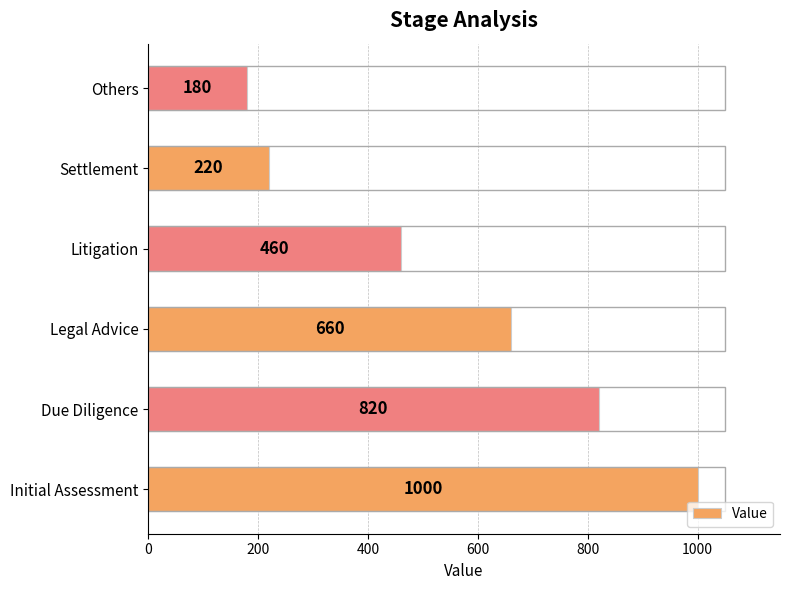

The chart shows a value of 460 at Litigation. True or false?

True